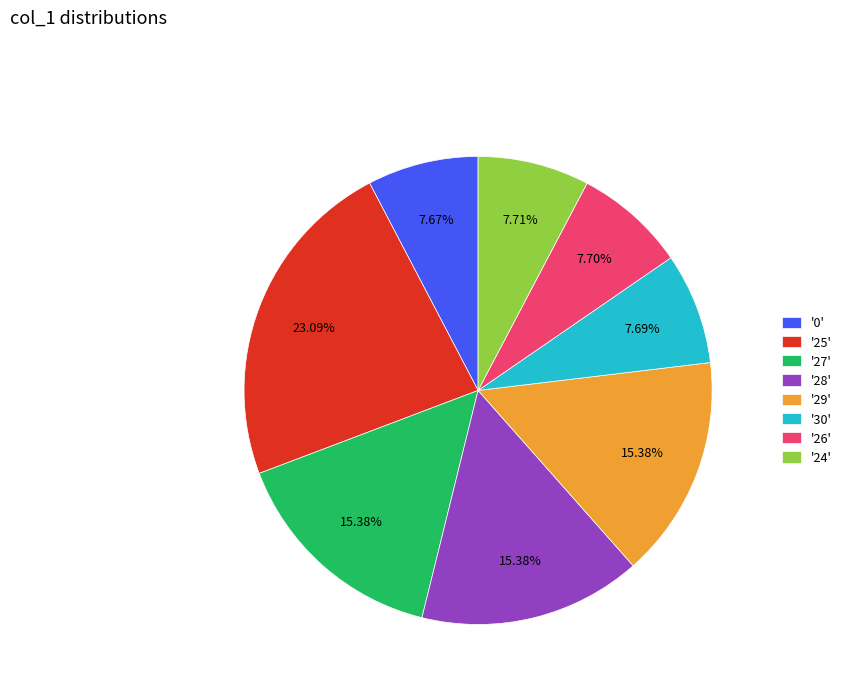

Do '26' and '28' together represent more than half of the pie?

No